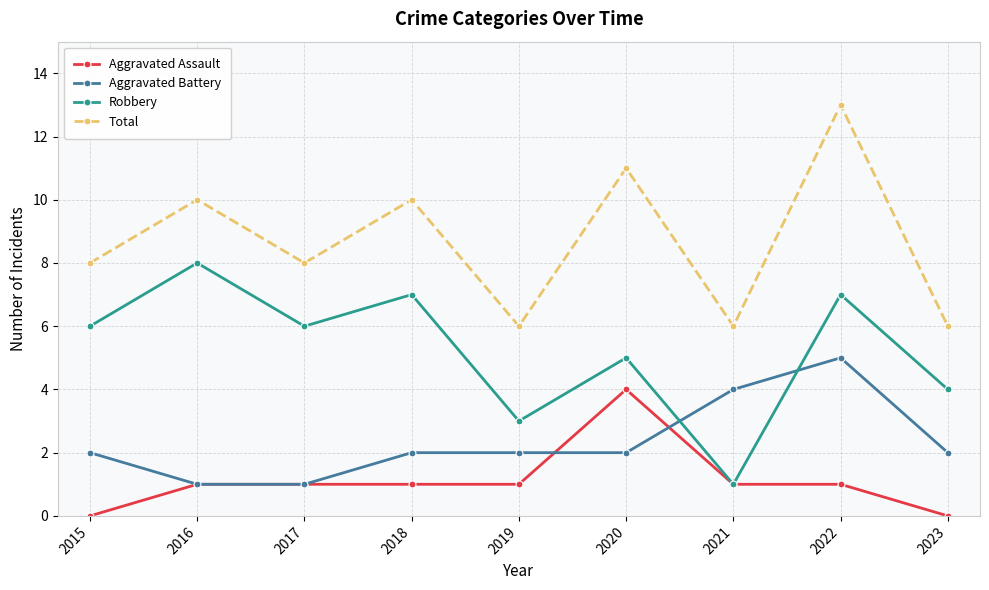

True or false: Aggravated Assault has a value of 0 at 2023.

True